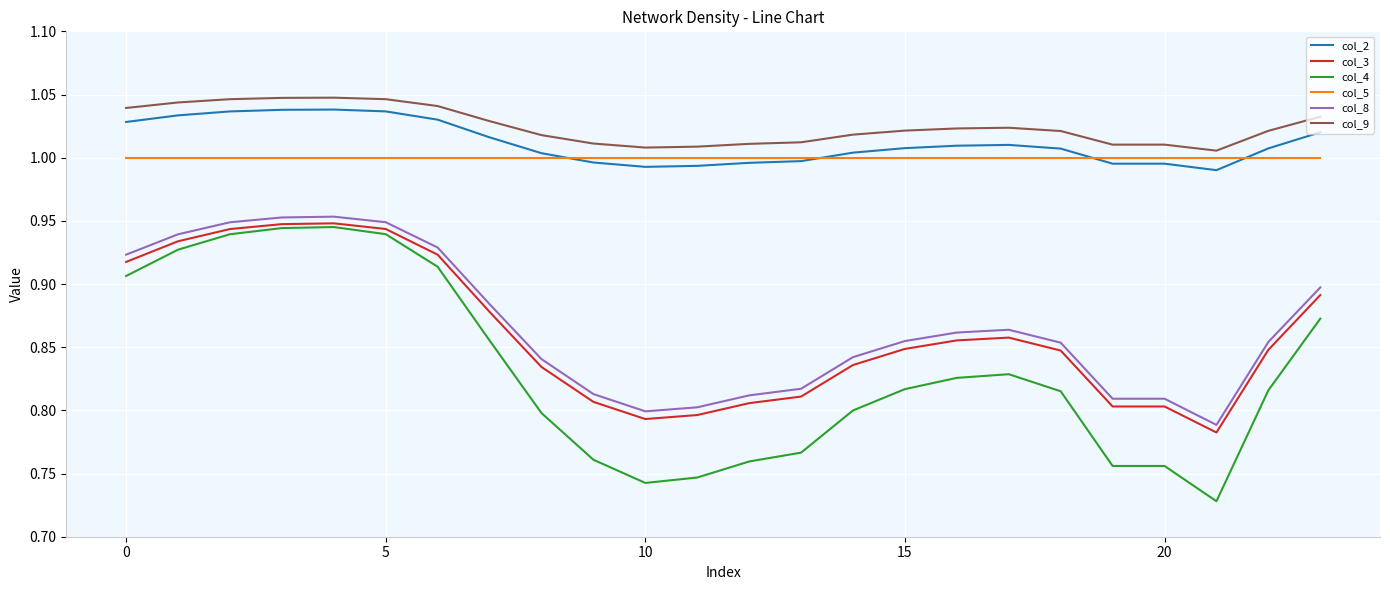

True or false: col_3 and col_5 intersect in this chart.

False